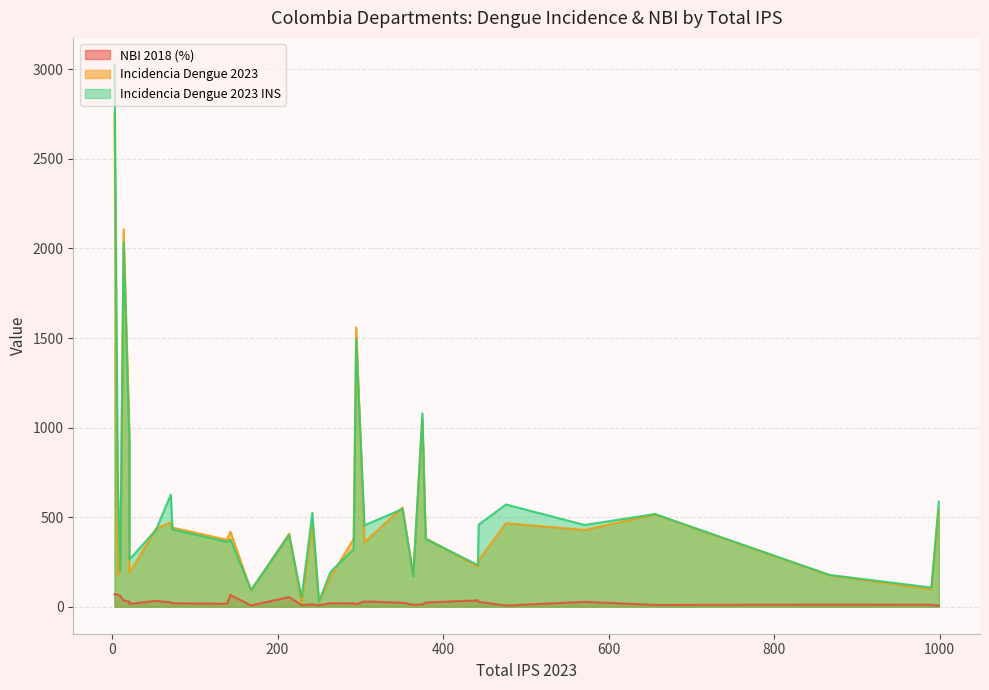

True or false: Incidencia_Dengue_2023_Tablero_INS and NBI2018 cross at least once.

False